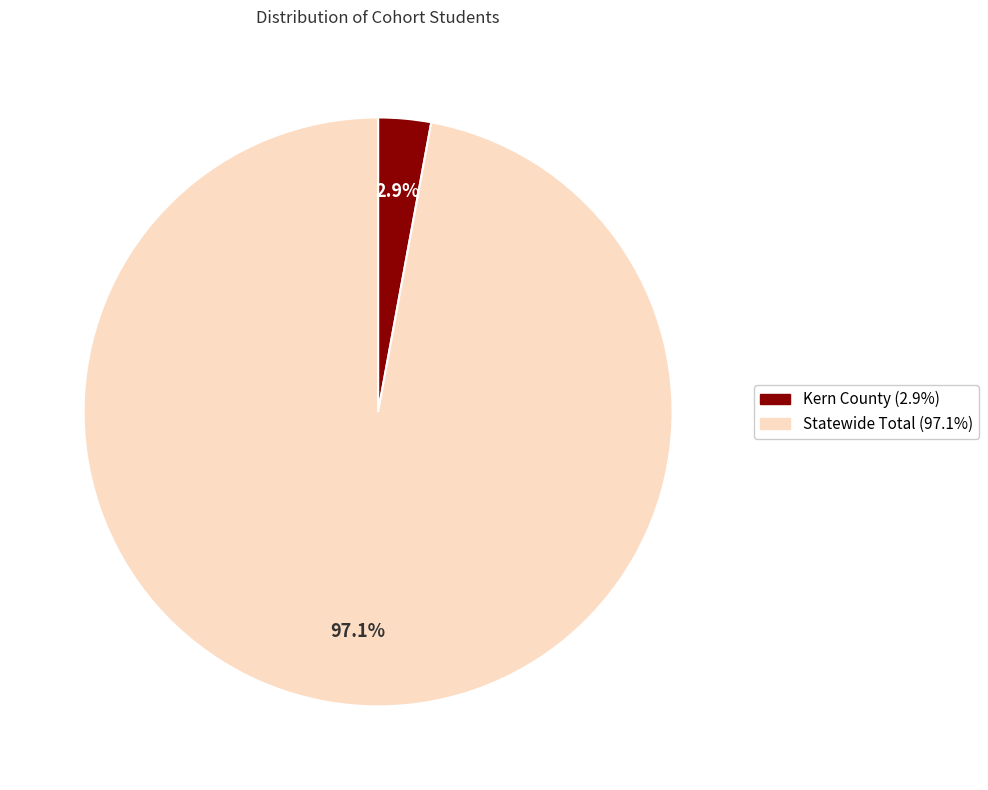

Count the number of slices in the pie.

2